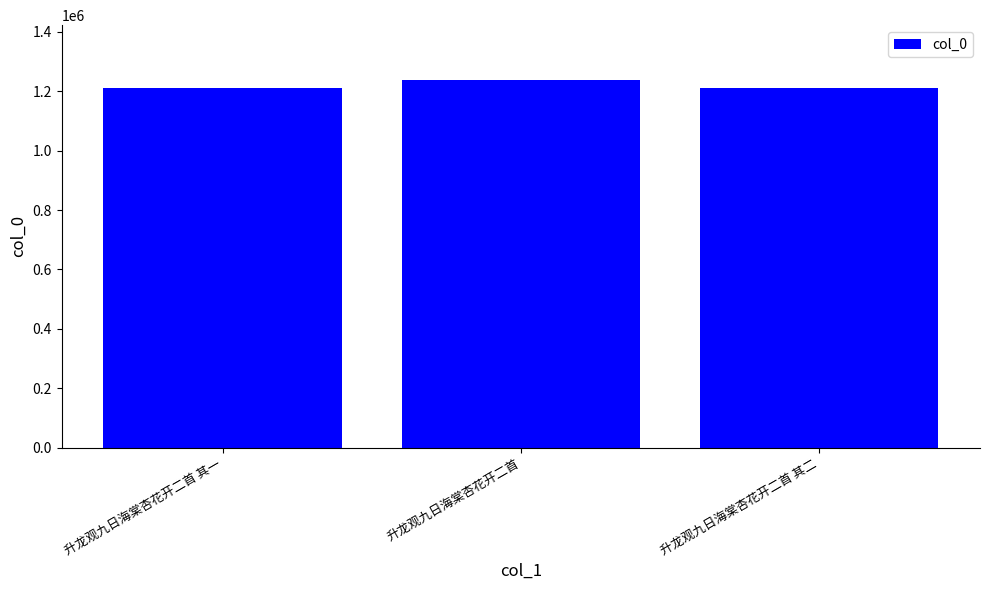

What is the greatest value displayed?

1237316